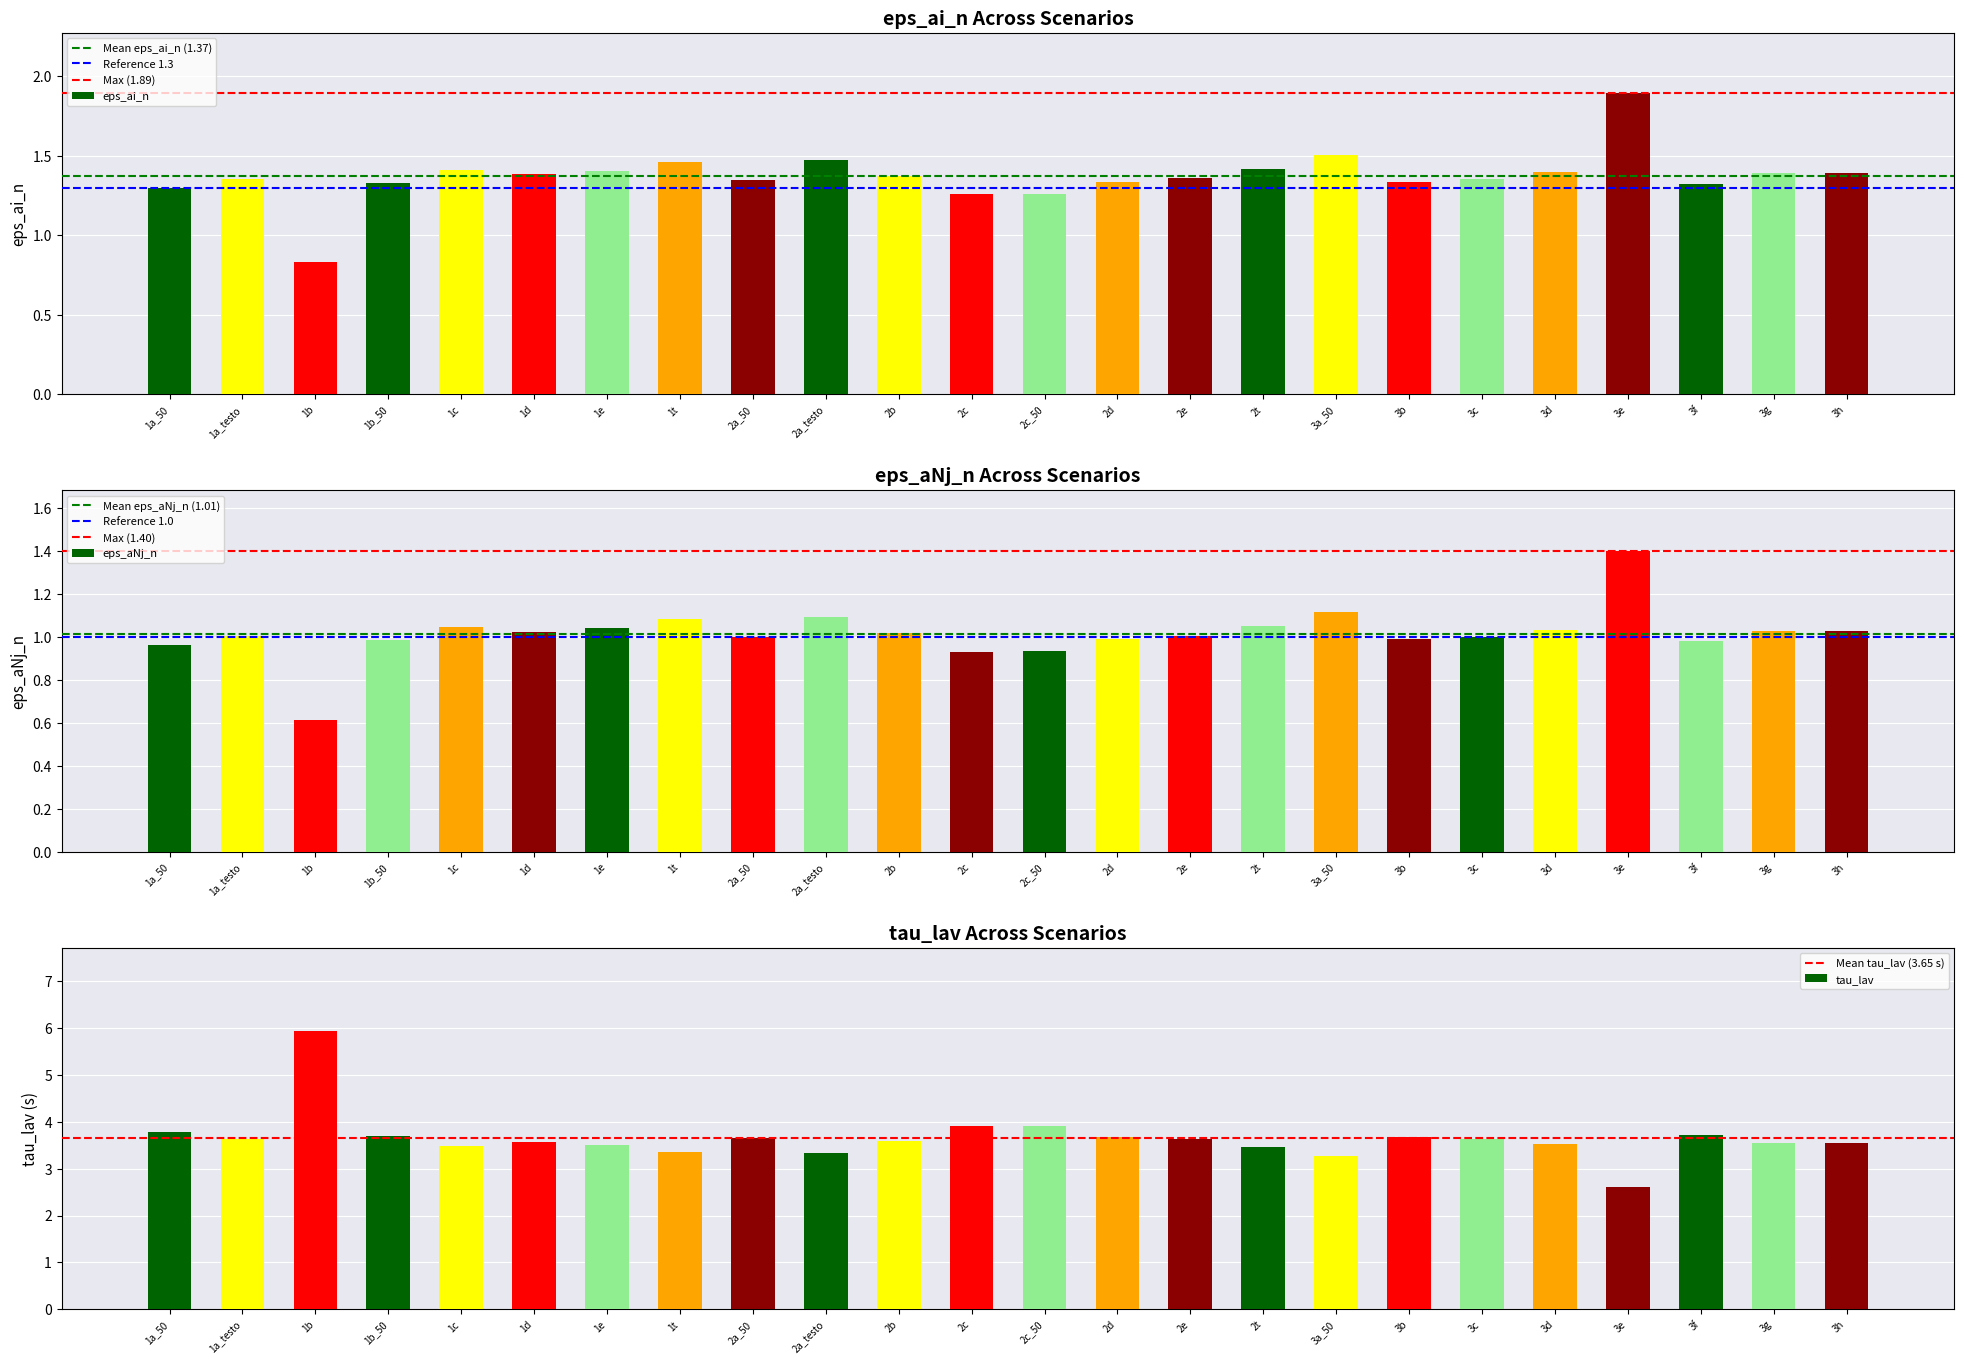

At which category is the sum across all series the highest?

1b